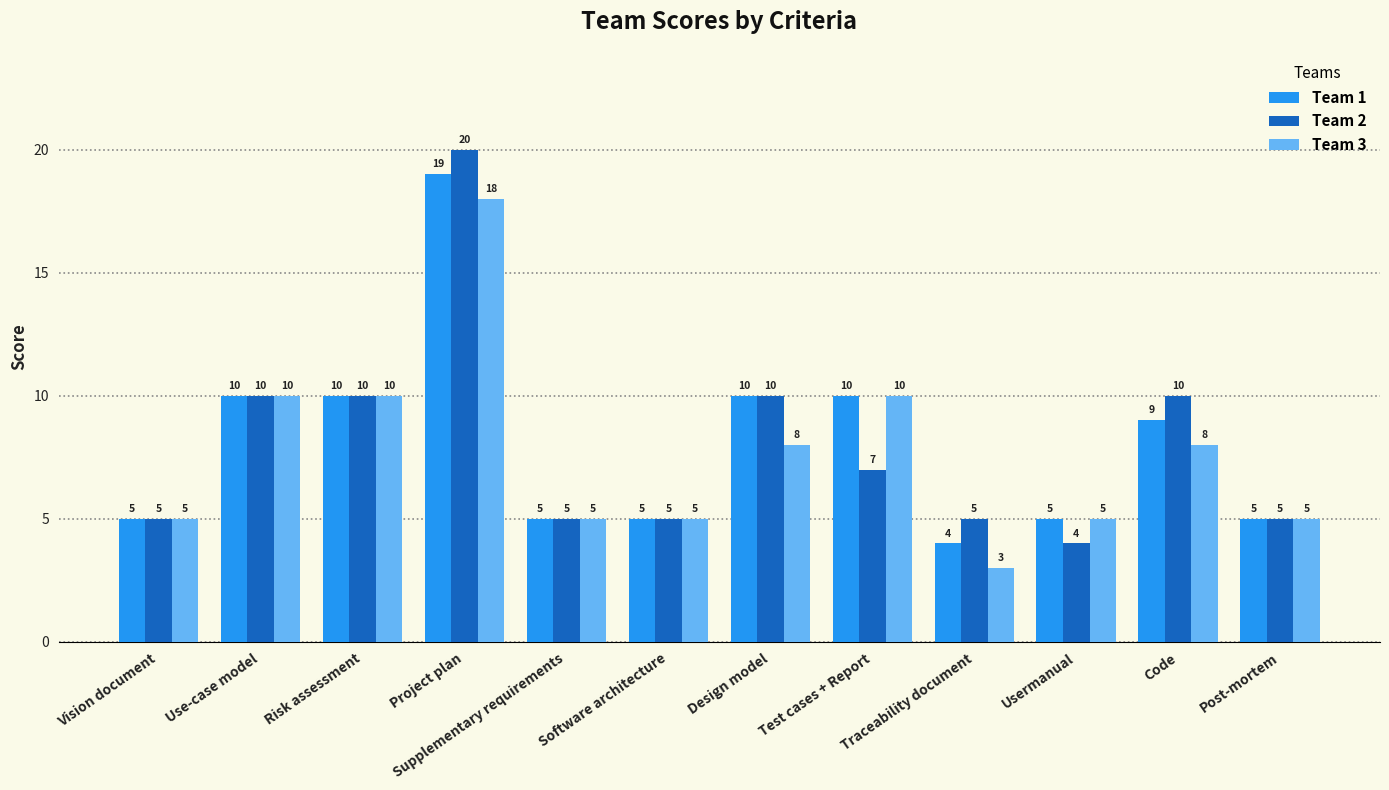

Reading left to right, what are all the values shown in this chart?

Team 1: 5	10	10	19	5	5	10	10	4	5	9	5
Team 2: 5	10	10	20	5	5	10	7	5	4	10	5
Team 3: 5	10	10	18	5	5	8	10	3	5	8	5